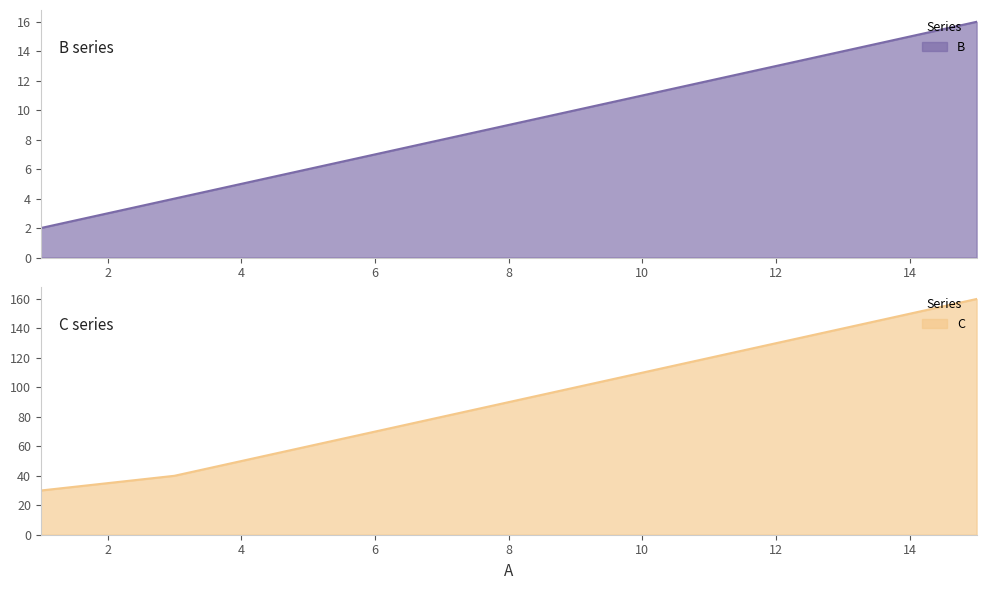

The C line series shows 144 at 6. True or false?

False